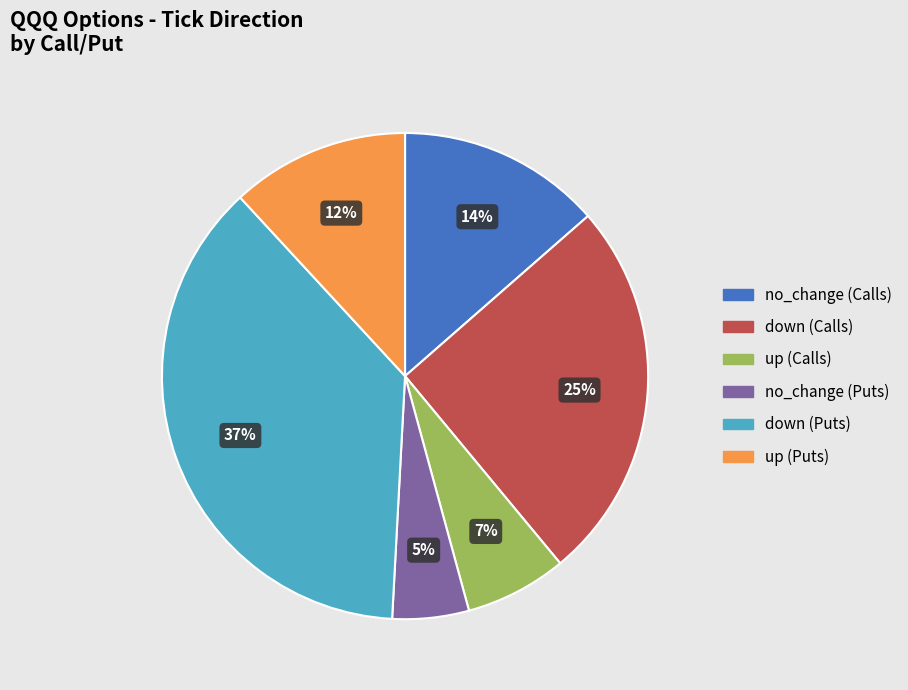

To the nearest percent, what is the combined percentage of up (Puts) and no_change (Puts)?

17%